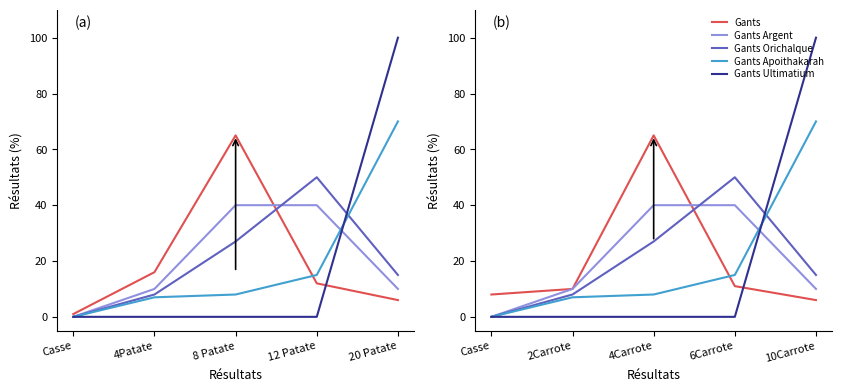

At which category is the sum across all series the highest?

10Carrote